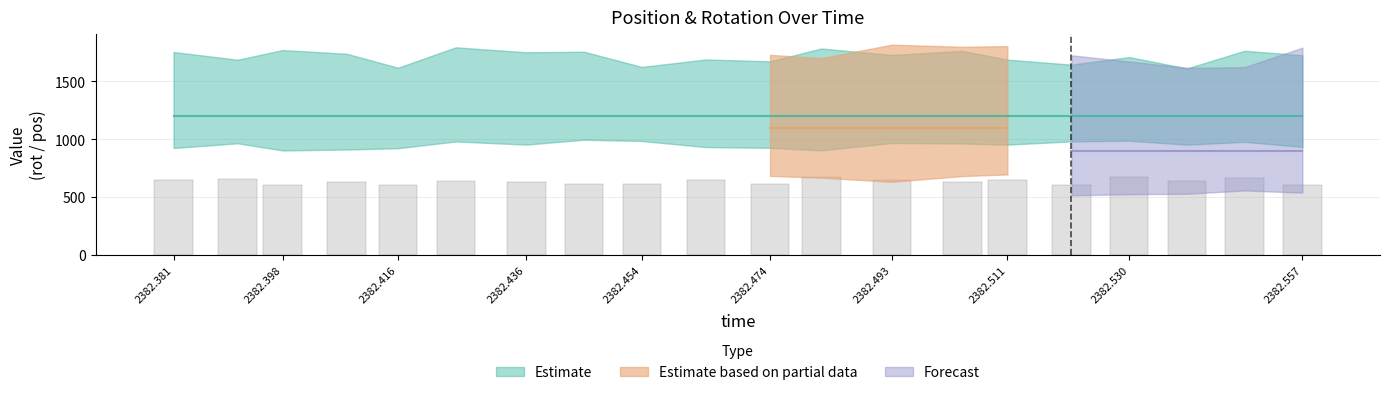

What is the value of the 8th bar from the left?

611.6